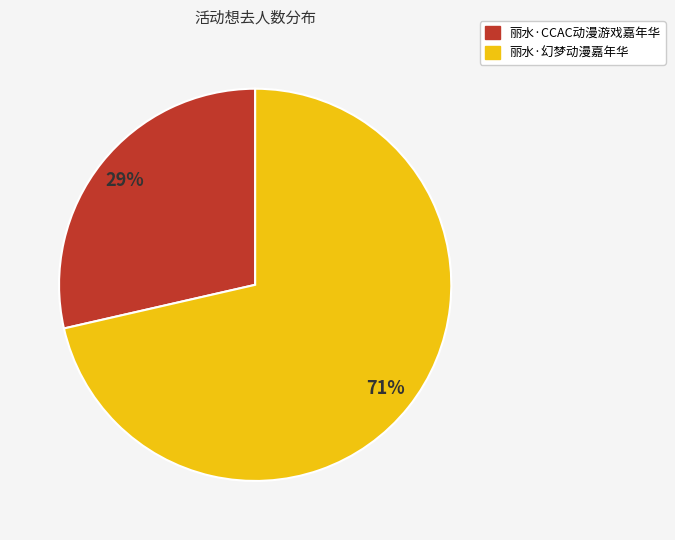

What percentage is the 丽水·CCAC动漫游戏嘉年华 slice, to the nearest percent?

29%